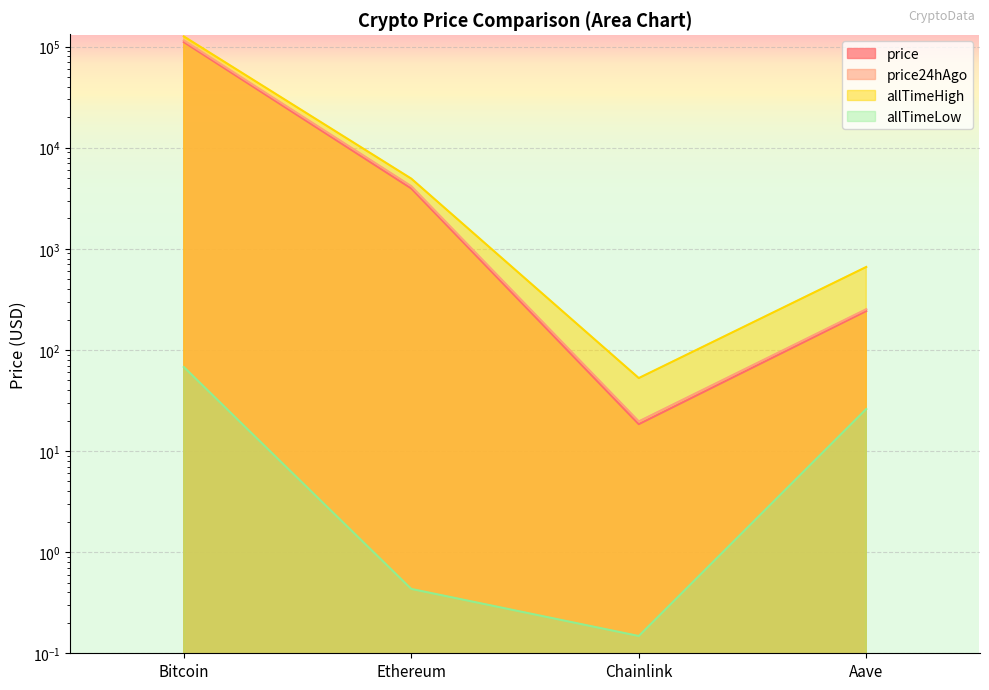

What is the label of the 2nd point from the right?

Chainlink